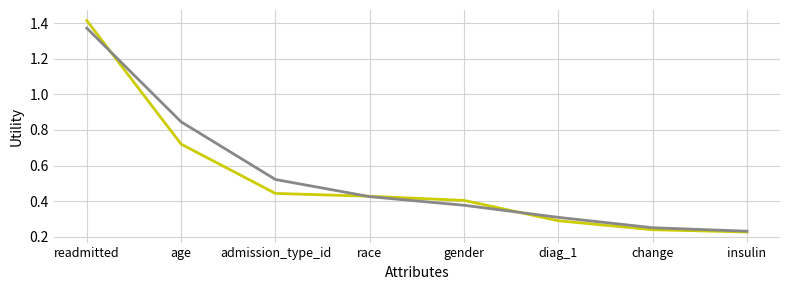

What position from the right is age?

7